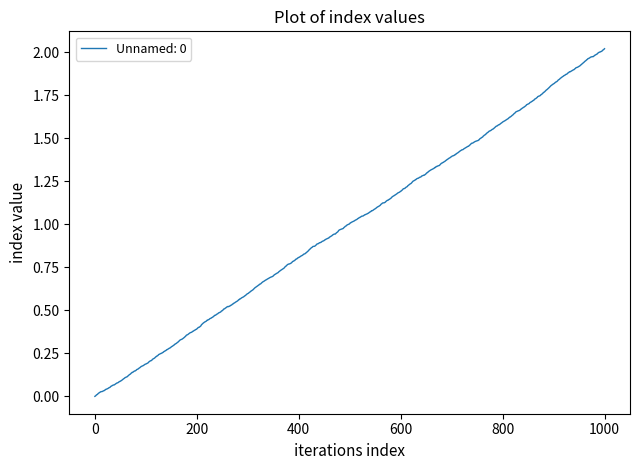

Does the chart have visible grid lines?

No